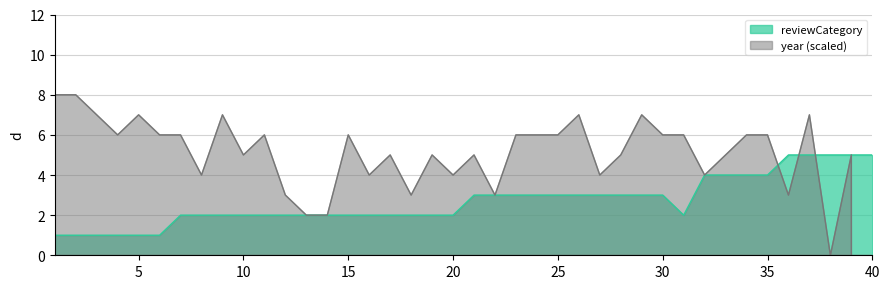

What is the maximum value for reviewCategory?

5